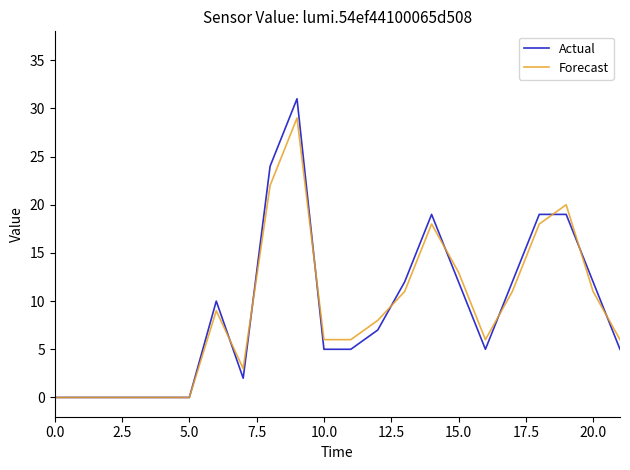

Which series has the largest range (max minus min)?

Actual